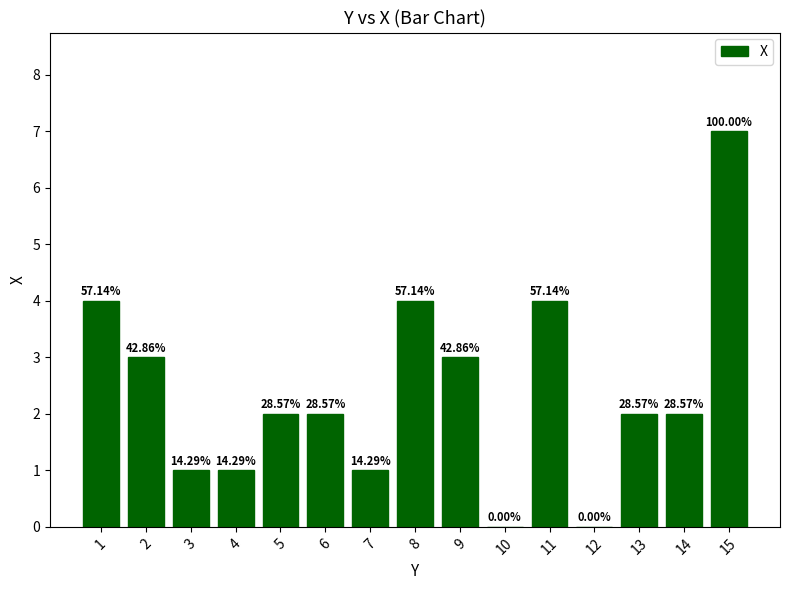

What is the greatest value displayed?

7